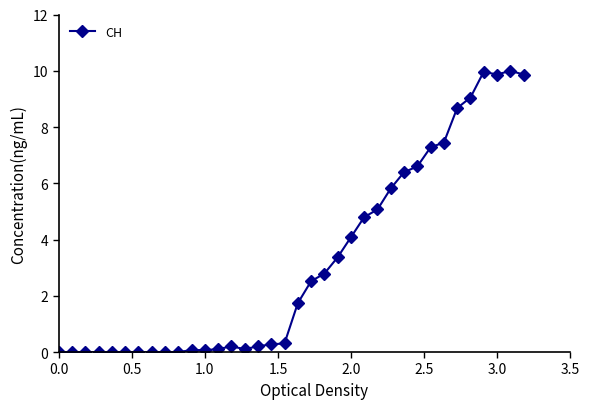

Does the chart display data point markers on the line(s)?

Yes